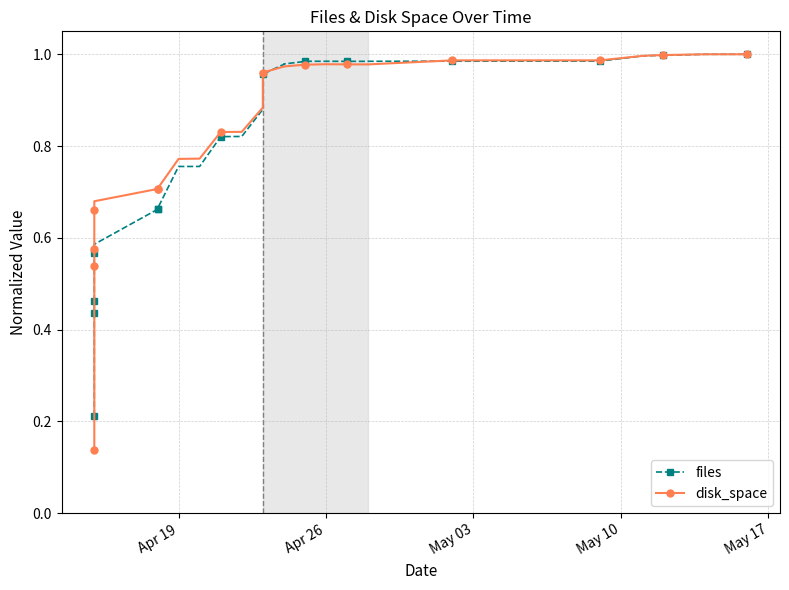

Reading left to right, extract all data points from this chart.

files: 0.2	0.3	0.3	0.4	0.5	0.5	0.5	0.6	0.6	0.6	0.6	0.6	0.7	0.7	0.7	0.7	0.8	0.8	0.8	0.8	0.9	1.0	1.0	1.0	1.0	1.0	1.0	1.0	1.0	1.0	1.0	1.0	1.0	1.0	1.0	1.0	1.0	1.0	1.0	1.0
disk_space: 0.1	0.3	0.4	0.5	0.6	0.6	0.6	0.6	0.6	0.7	0.7	0.7	0.7	0.7	0.7	0.7	0.8	0.8	0.8	0.8	0.9	1.0	1.0	1.0	1.0	1.0	1.0	1.0	1.0	1.0	1.0	1.0	1.0	1.0	1.0	1.0	1.0	1.0	1.0	1.0